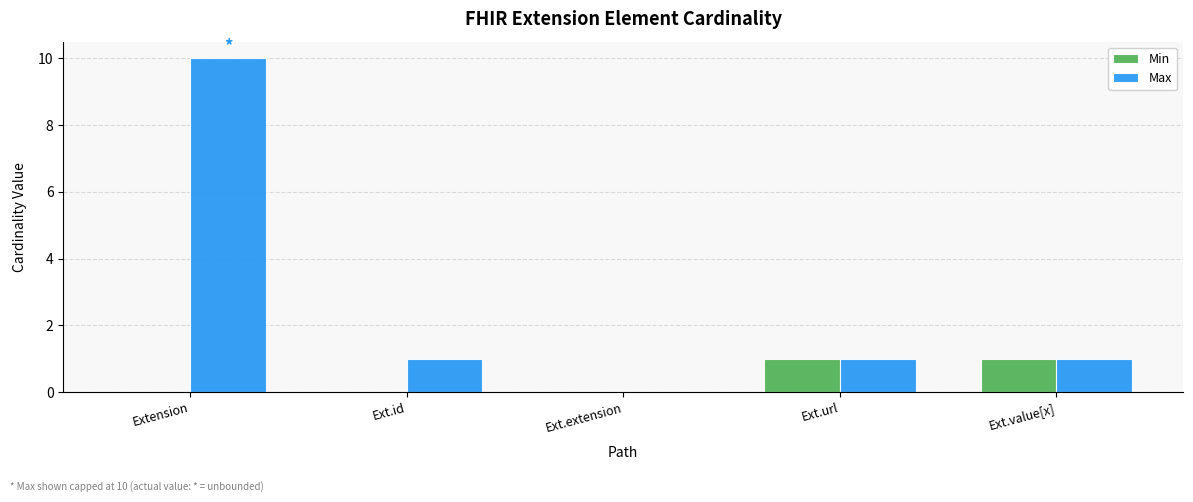

Which series changed the most between Ext.id and Ext.extension?

Max